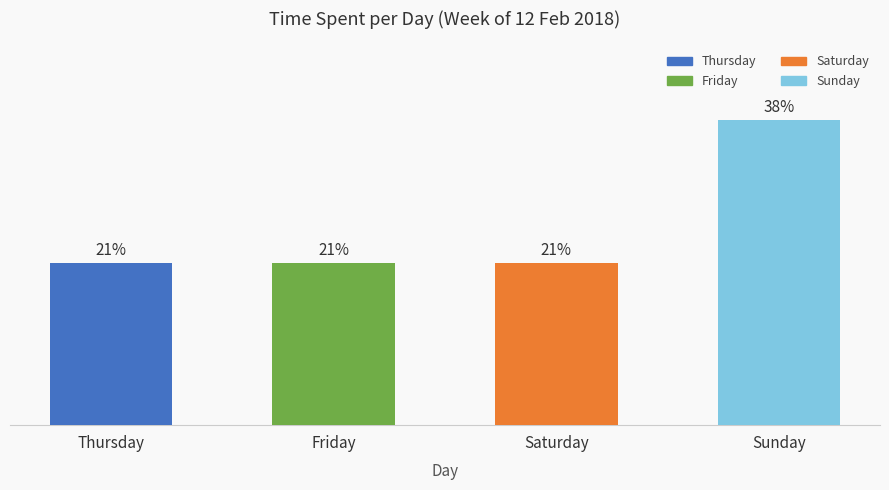

Is it true that the value at Friday is 3.4?

False